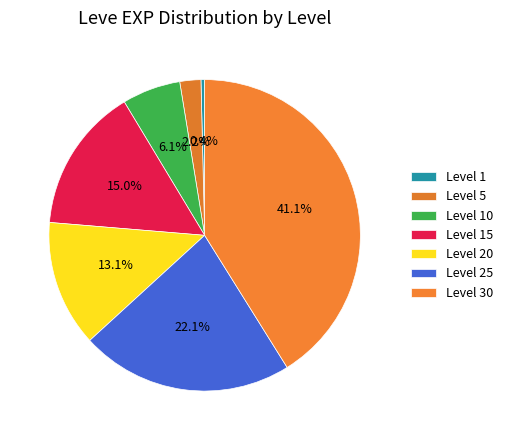

Count the number of slices in the pie.

7